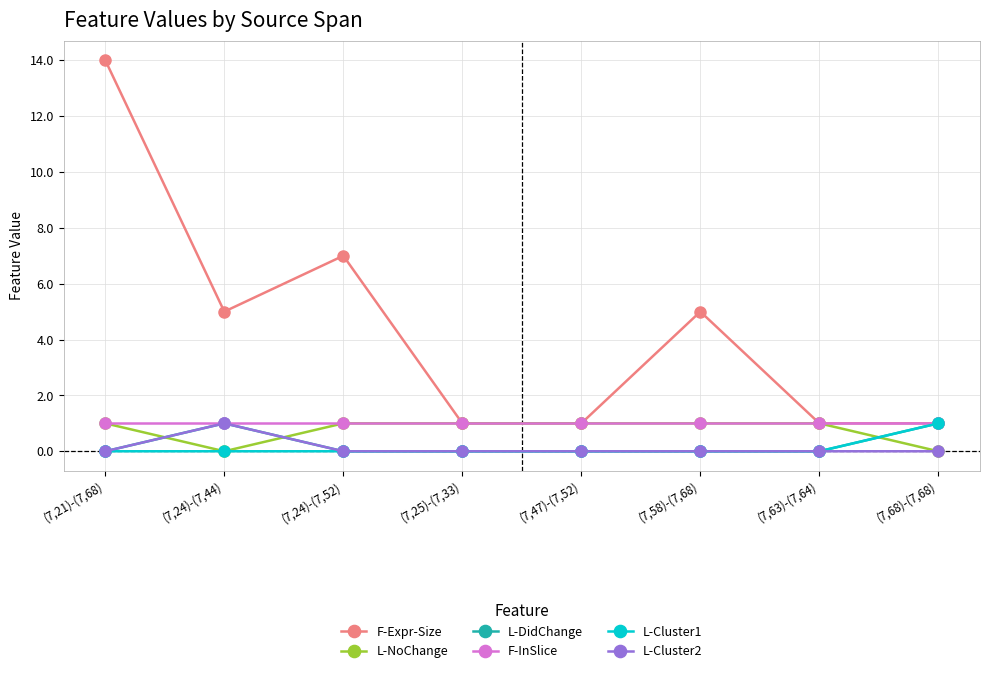

What is the approximate value of F-InSlice at (7,68)-(7,68)?

1